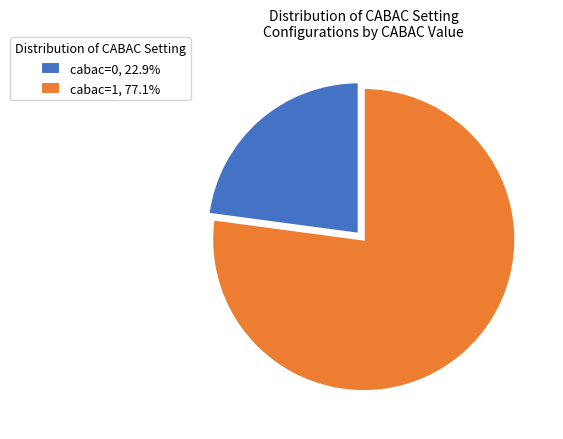

Approximately how many times larger is the value at cabac=1, 77.1% compared to cabac=0, 22.9%?

3.4